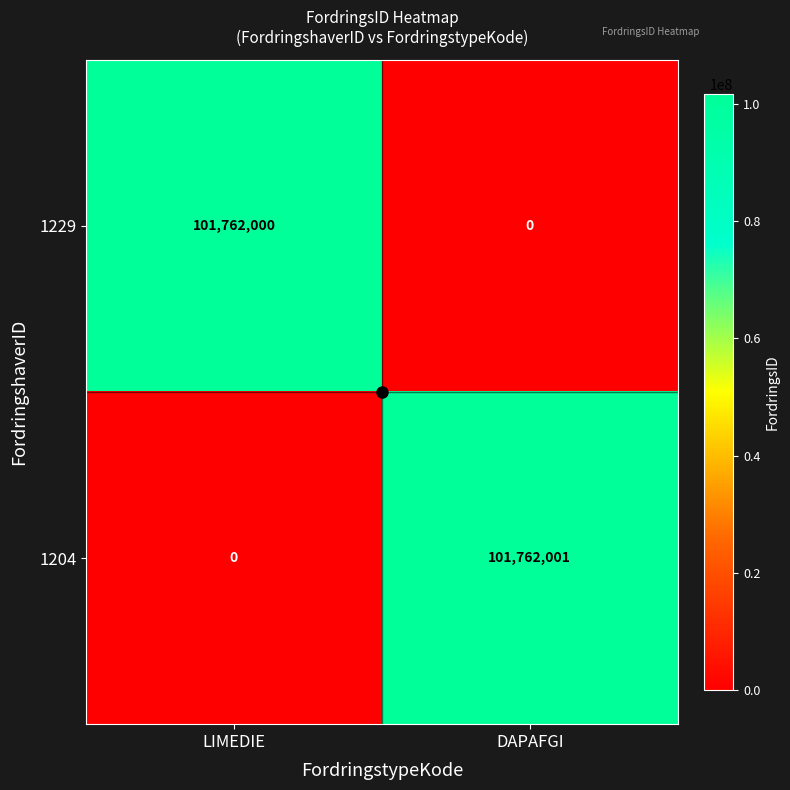

What is the sum of all 1204 values?

101762001